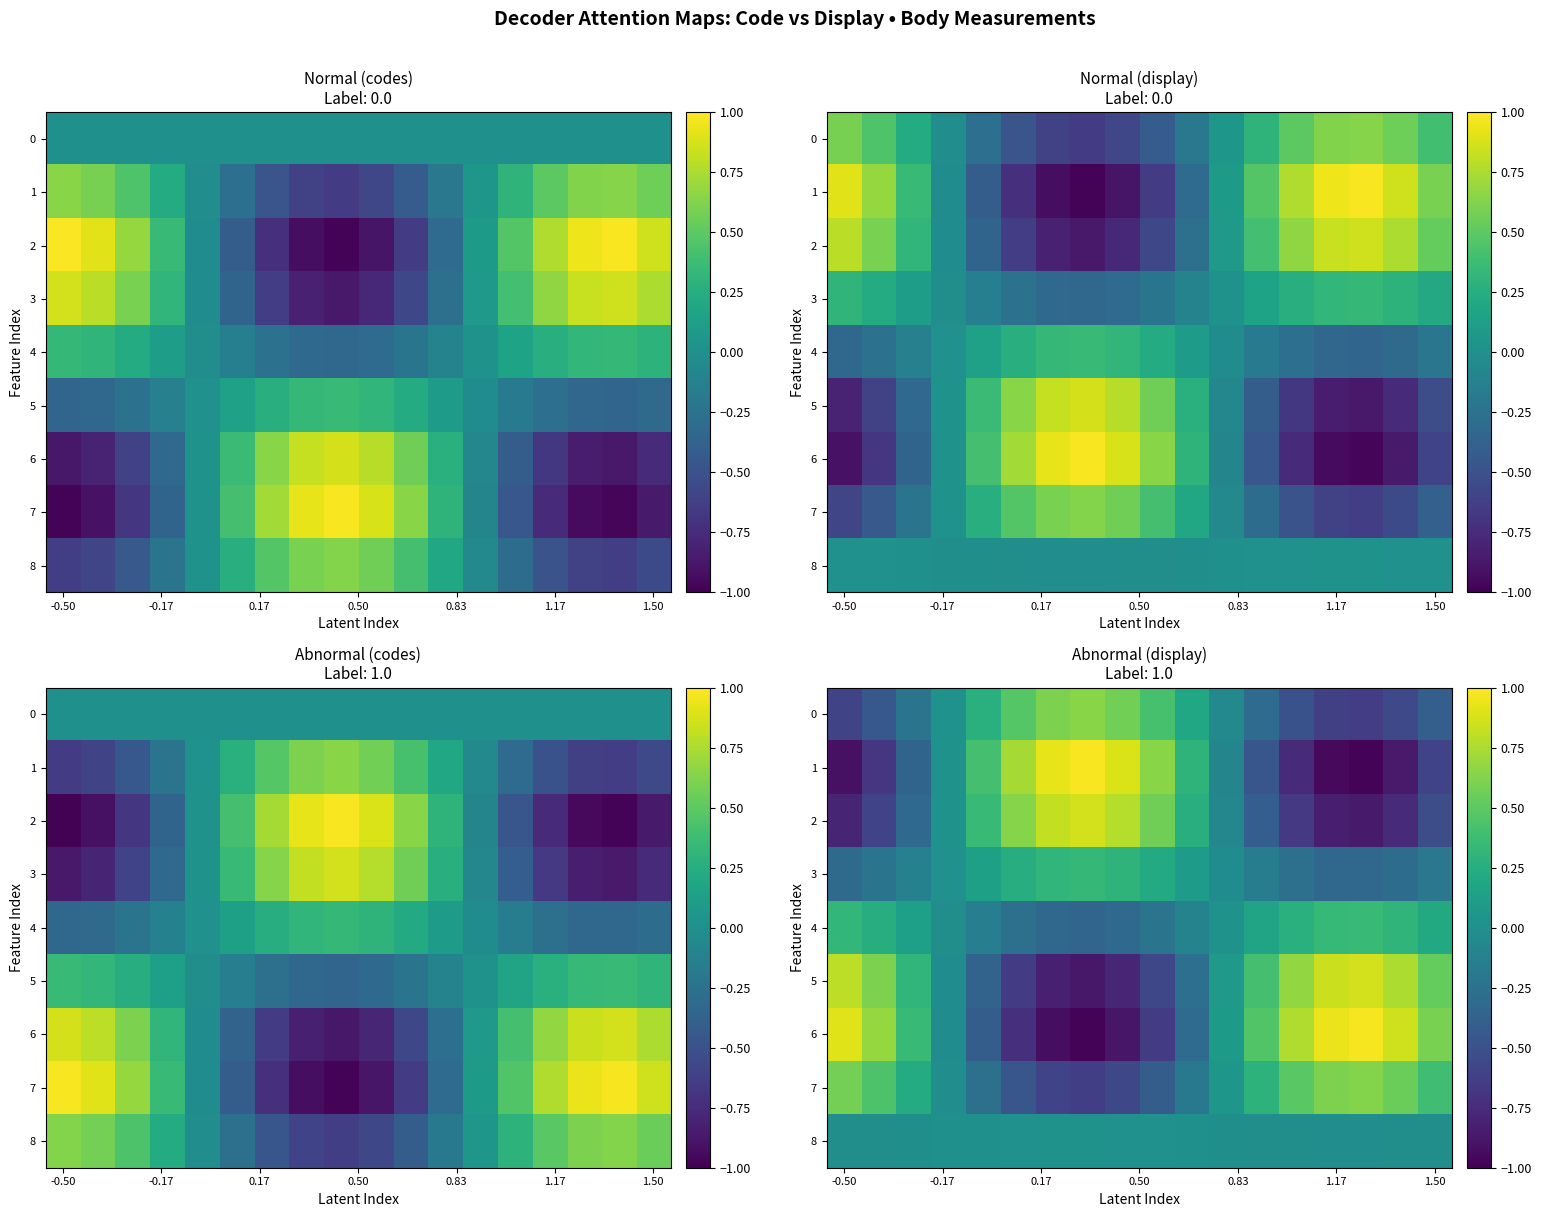

How many negative values does the 1 series have?

10